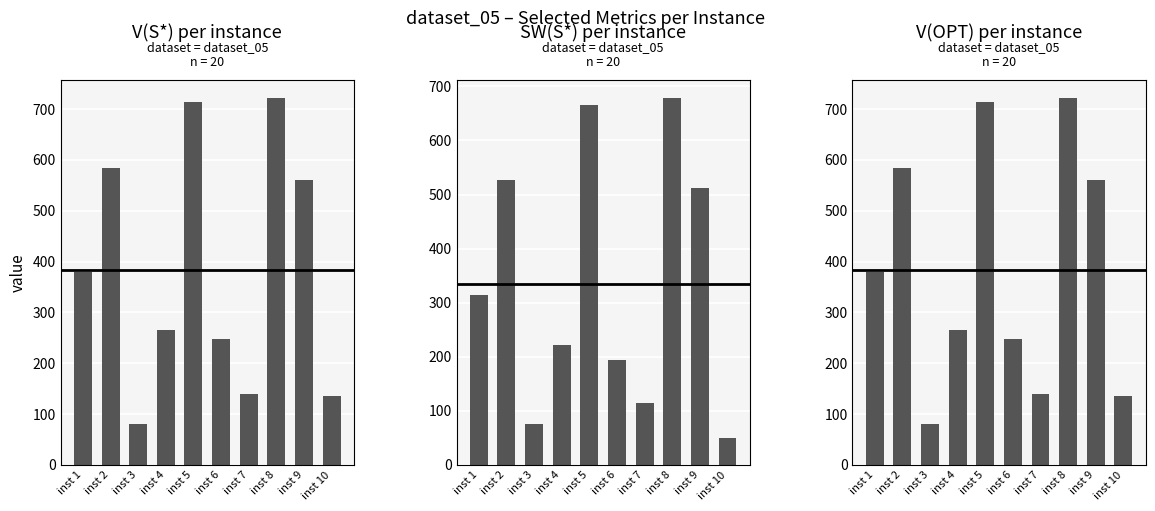

Which series has the largest total across all categories?

V(S*)